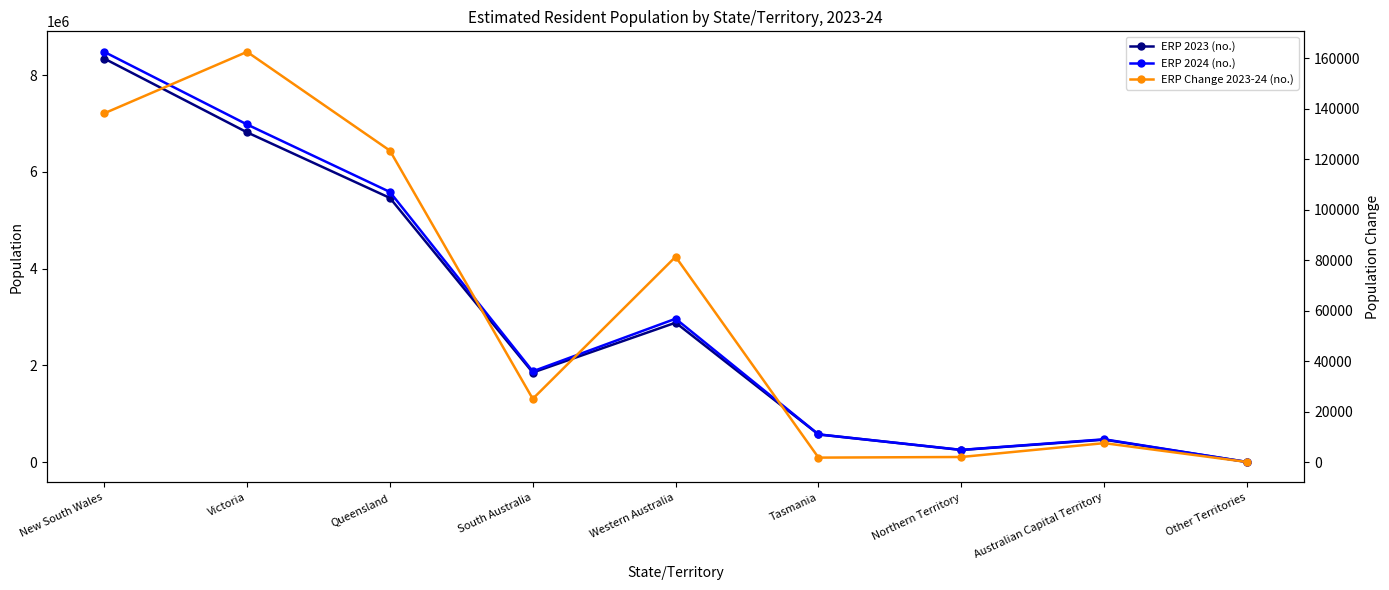

What position from the left is Queensland?

3